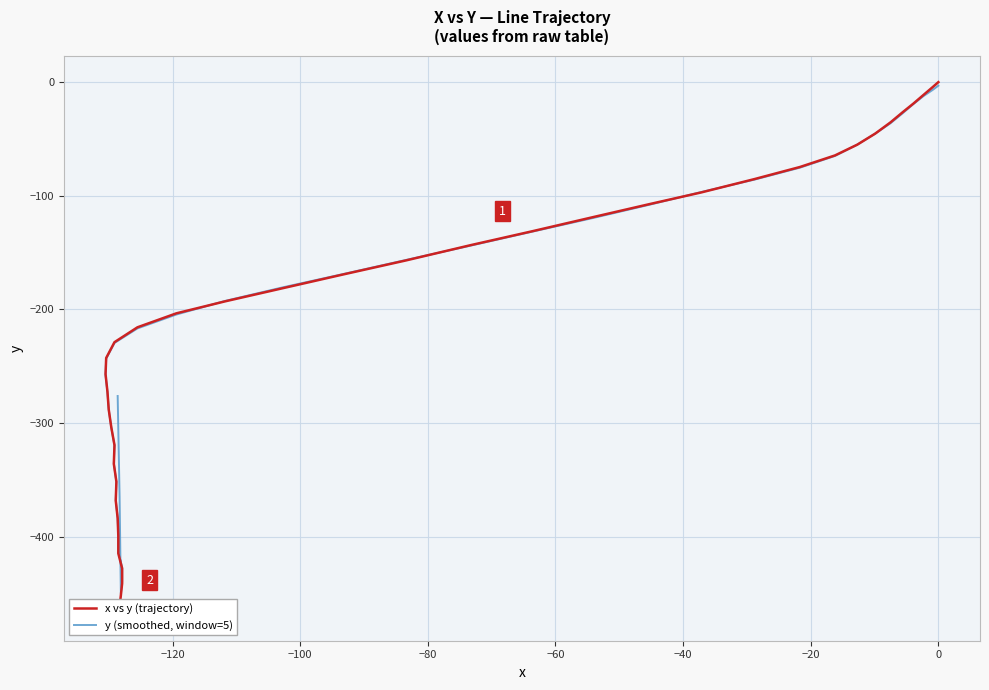

What is the sum of all y (smoothed, window=5) values?

-8276.5